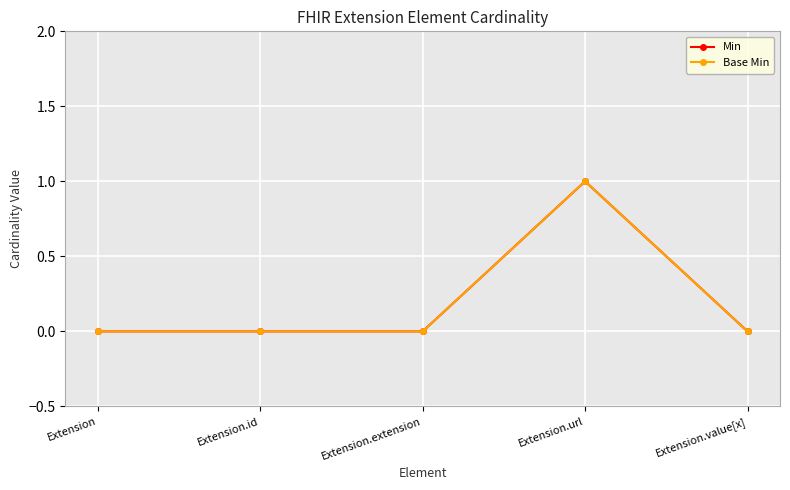

How many interior local peaks does the Min series have?

1